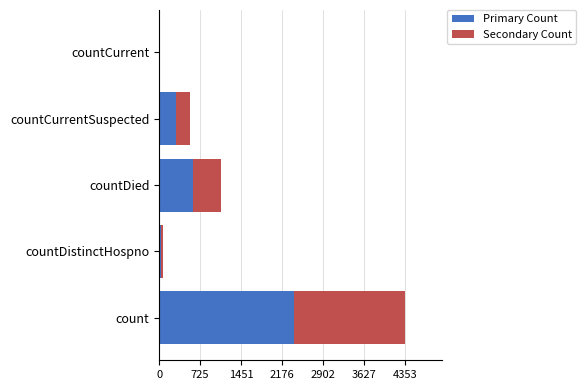

What is the total value across all series at countDied?

1093.0